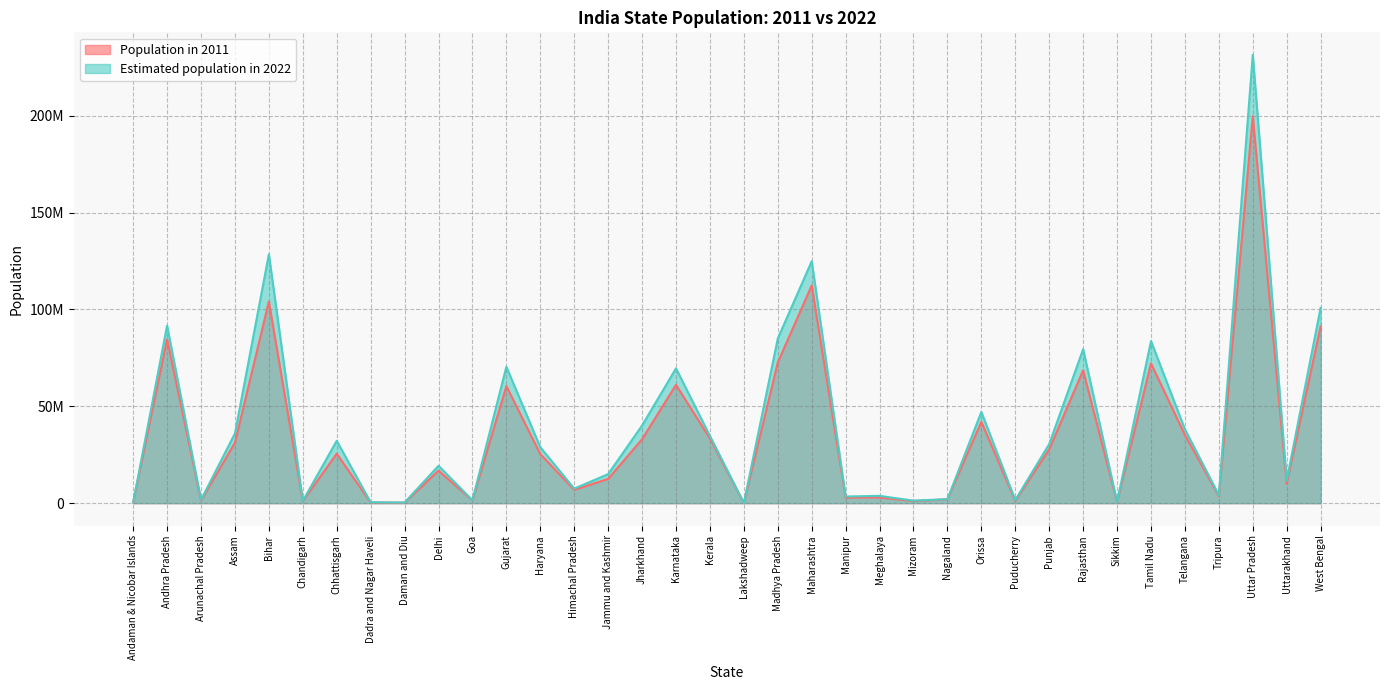

True or false: Population in 2011 and Estimated population in 2022 intersect in this chart.

False